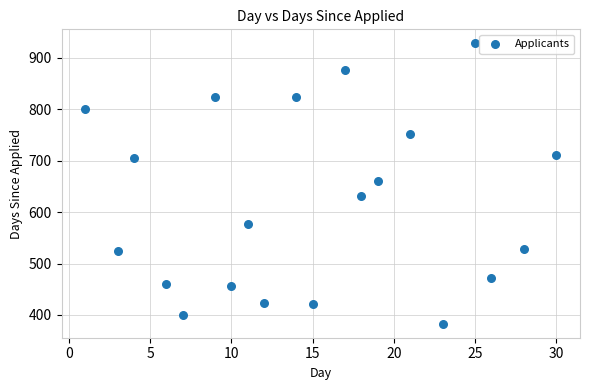

What Y value in the scatter plot is closest to 655?

661